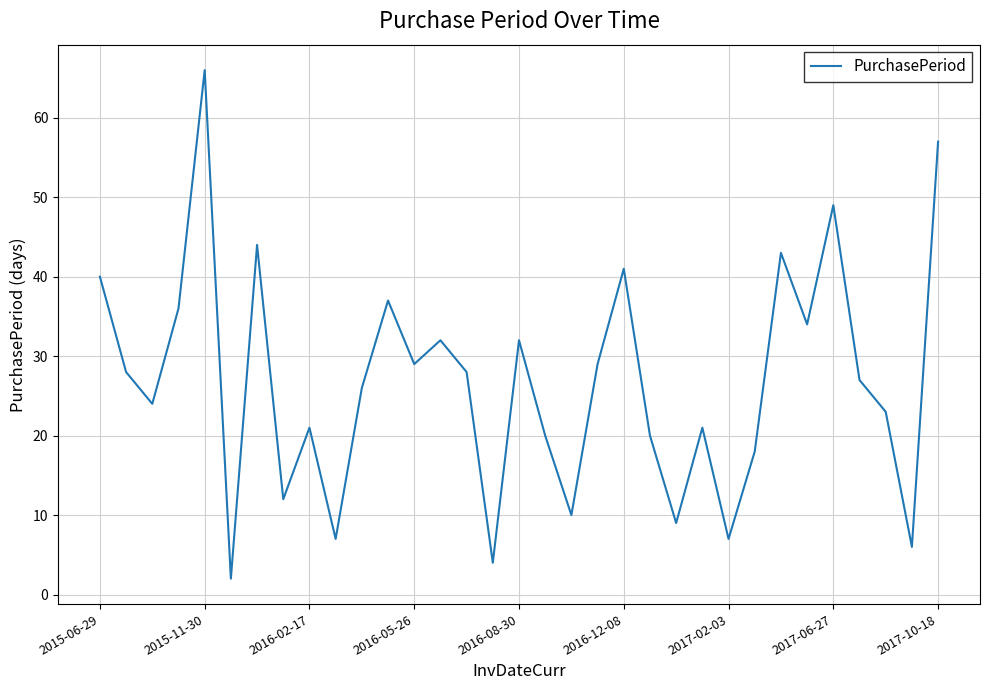

What is the maximum value shown in the chart?

66